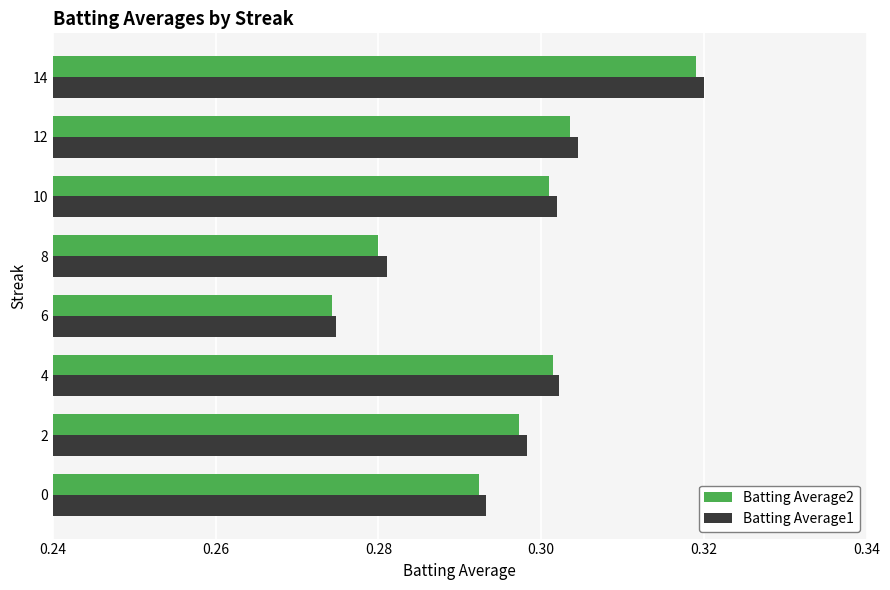

Which series has the widest spread of values?

Batting Average1